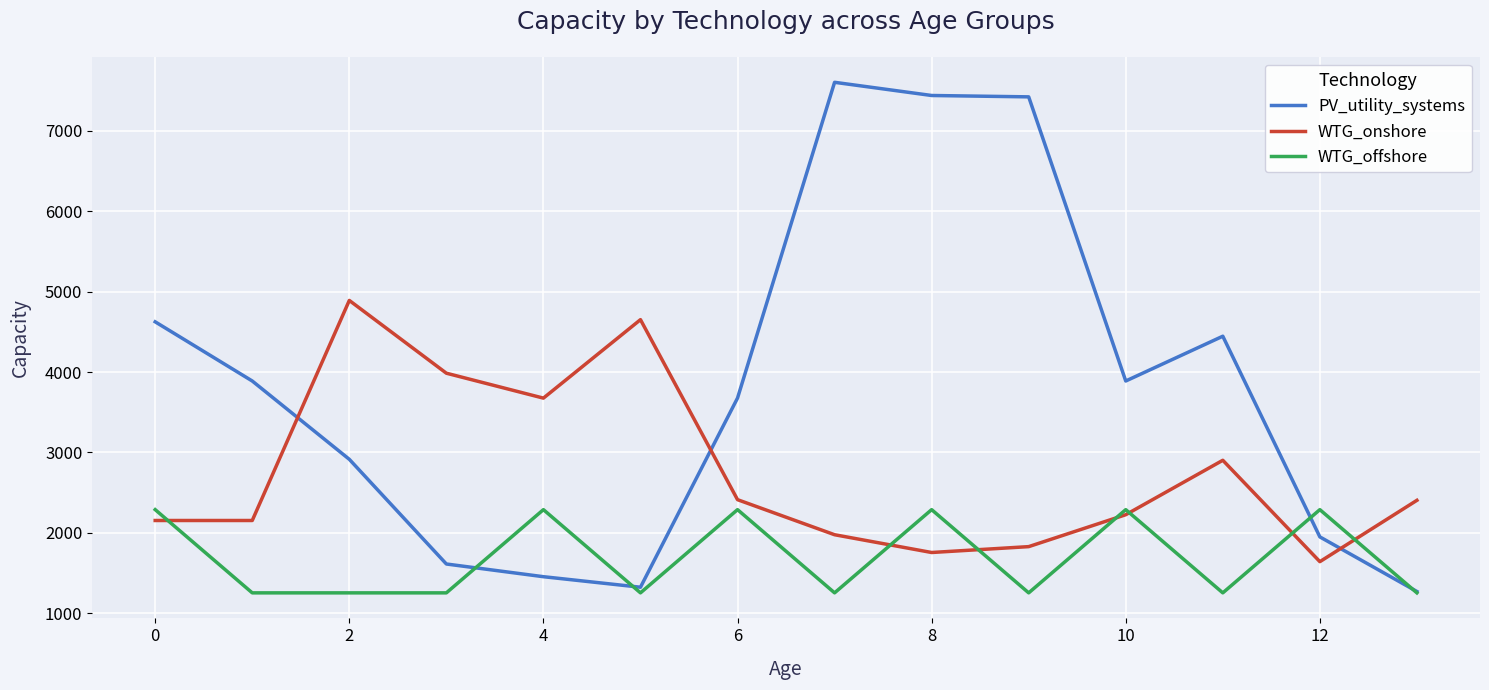

Which series has the widest spread of values?

PV_utility_systems